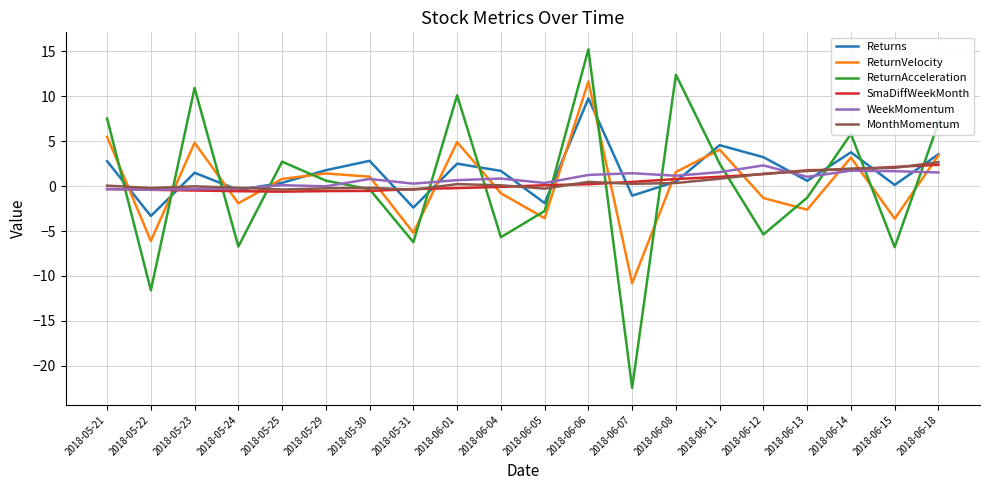

In ReturnAcceleration, how many points are lower than both neighbors (excluding endpoints)?

7